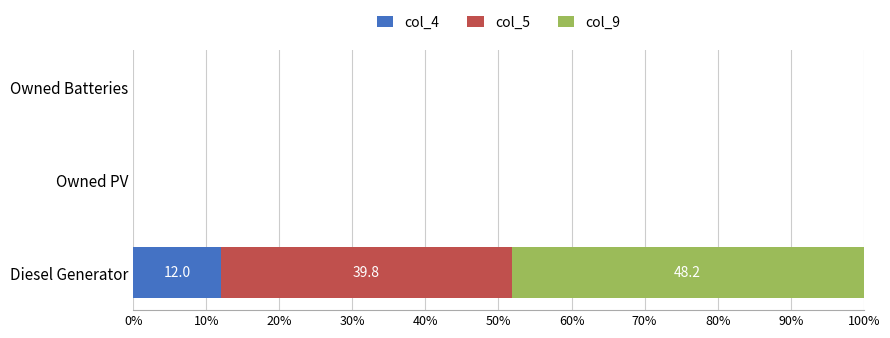

At which category is the sum across all series the highest?

Diesel Generator